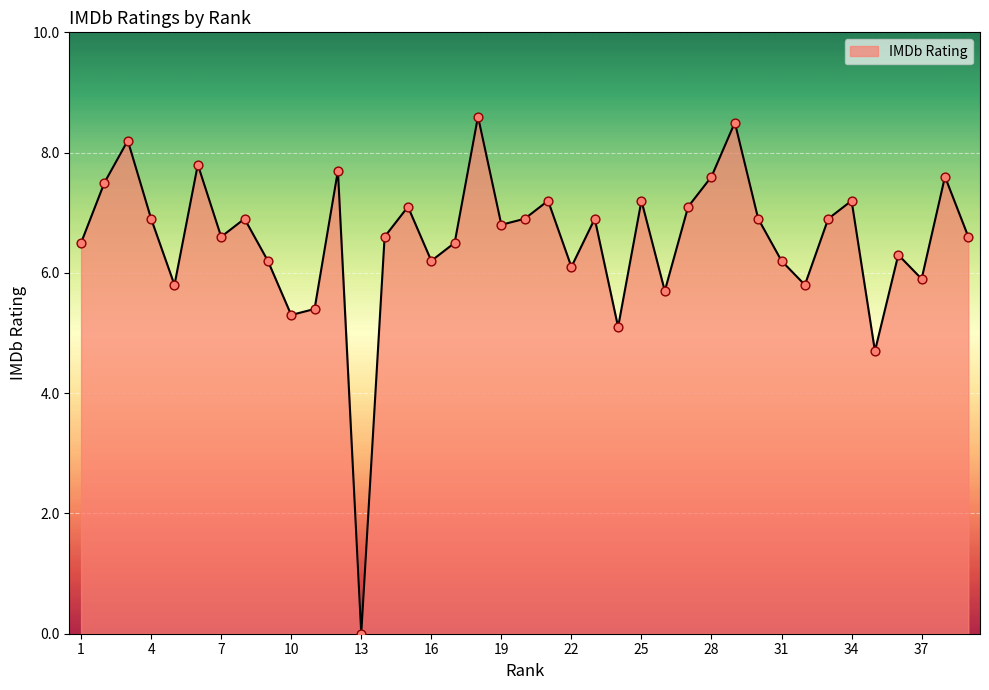

What is the maximum value shown in the chart?

8.6